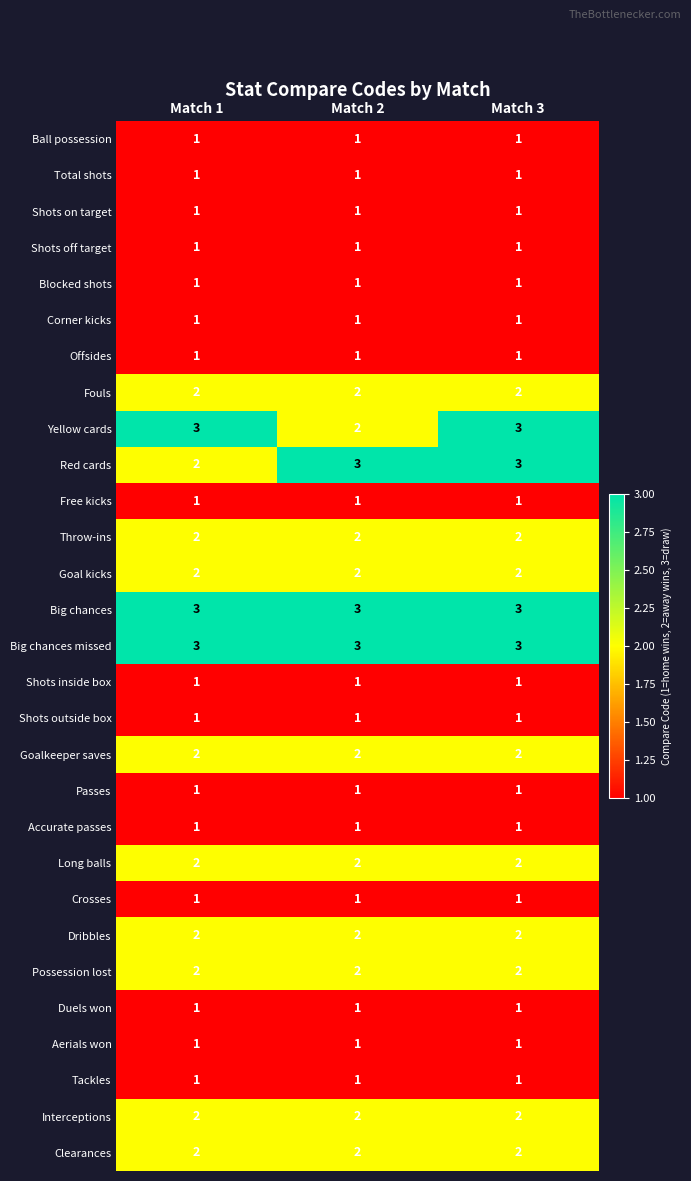

What is the total value across all series at Match 1?

45